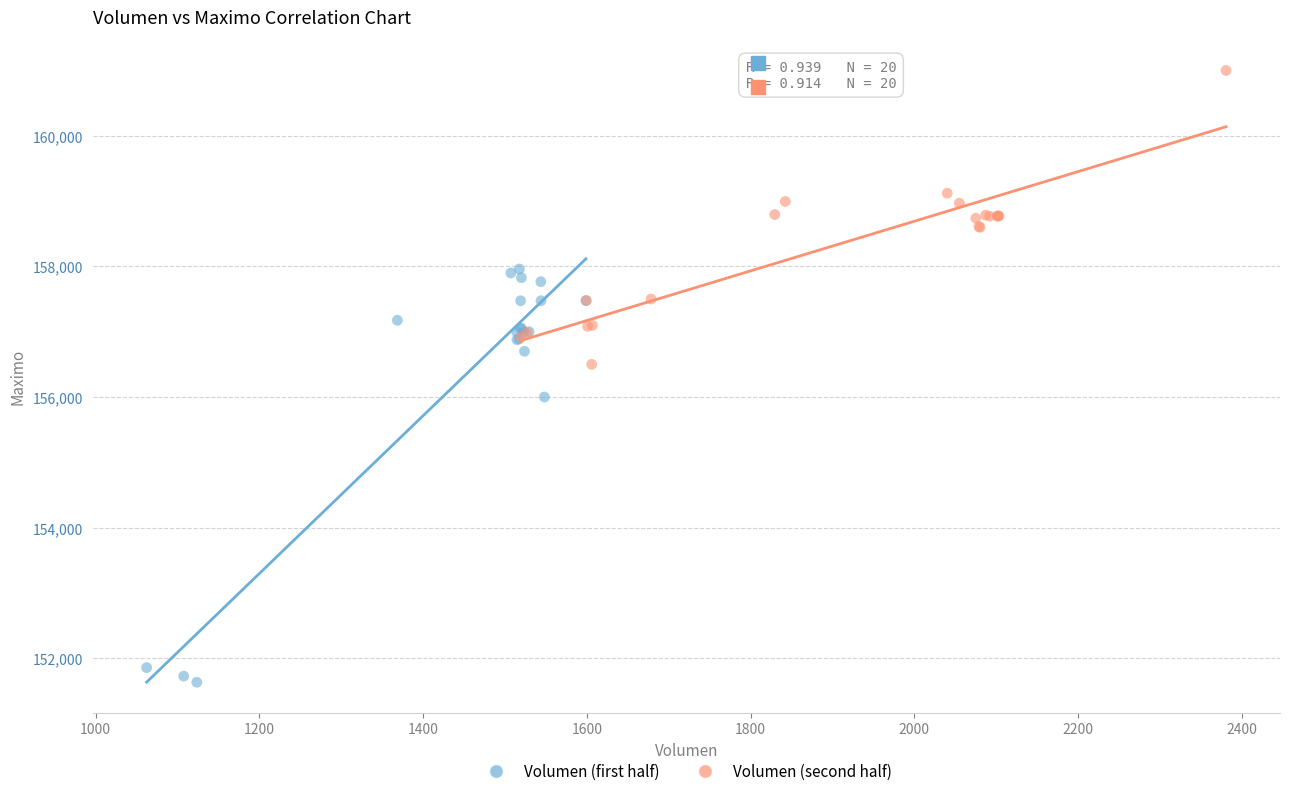

Which series contains the highest Y value?

Volumen (second half)